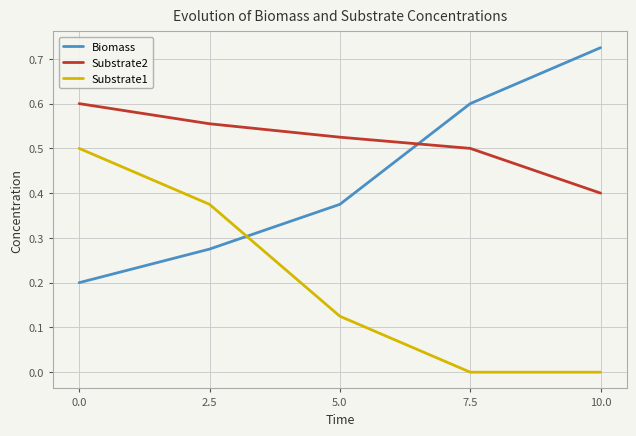

The Biomass series shows 0.2 at 7.5. True or false?

False